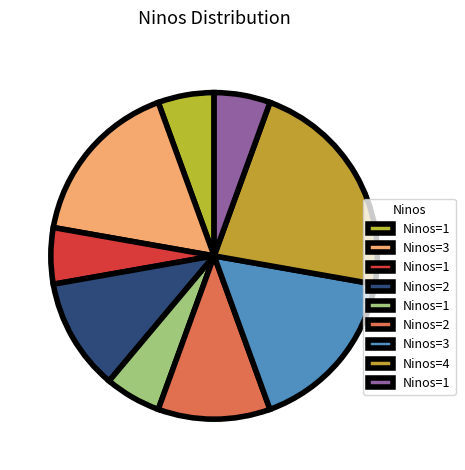

Count the number of slices in the pie.

9